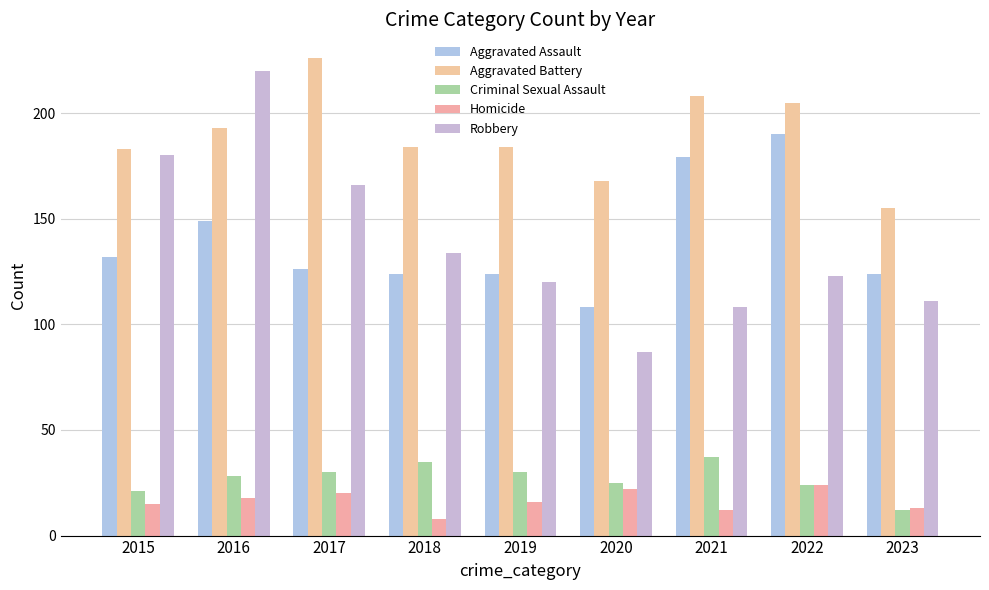

What is the value of the Criminal Sexual Assault bar at the 3rd from the left?

30